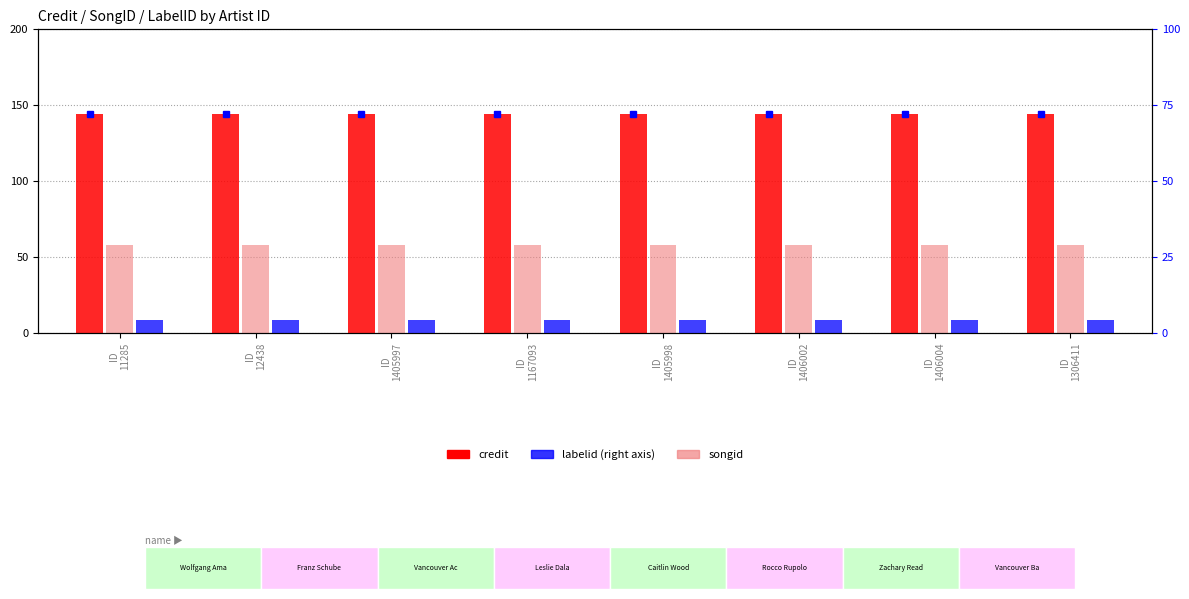

Which series has the widest spread of values?

credit